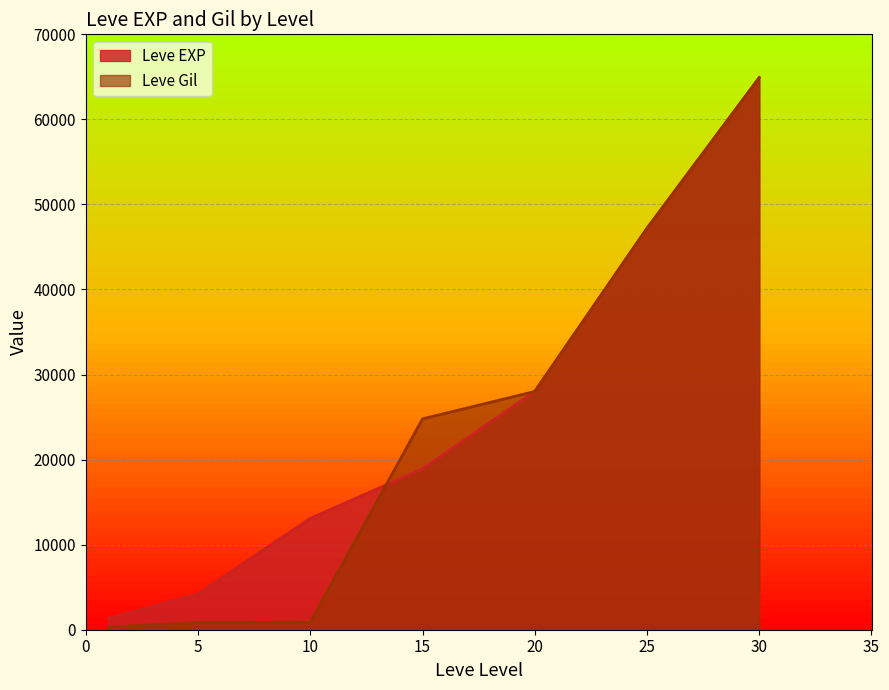

True or false: Leve EXP has more than 1 interior local peaks.

False